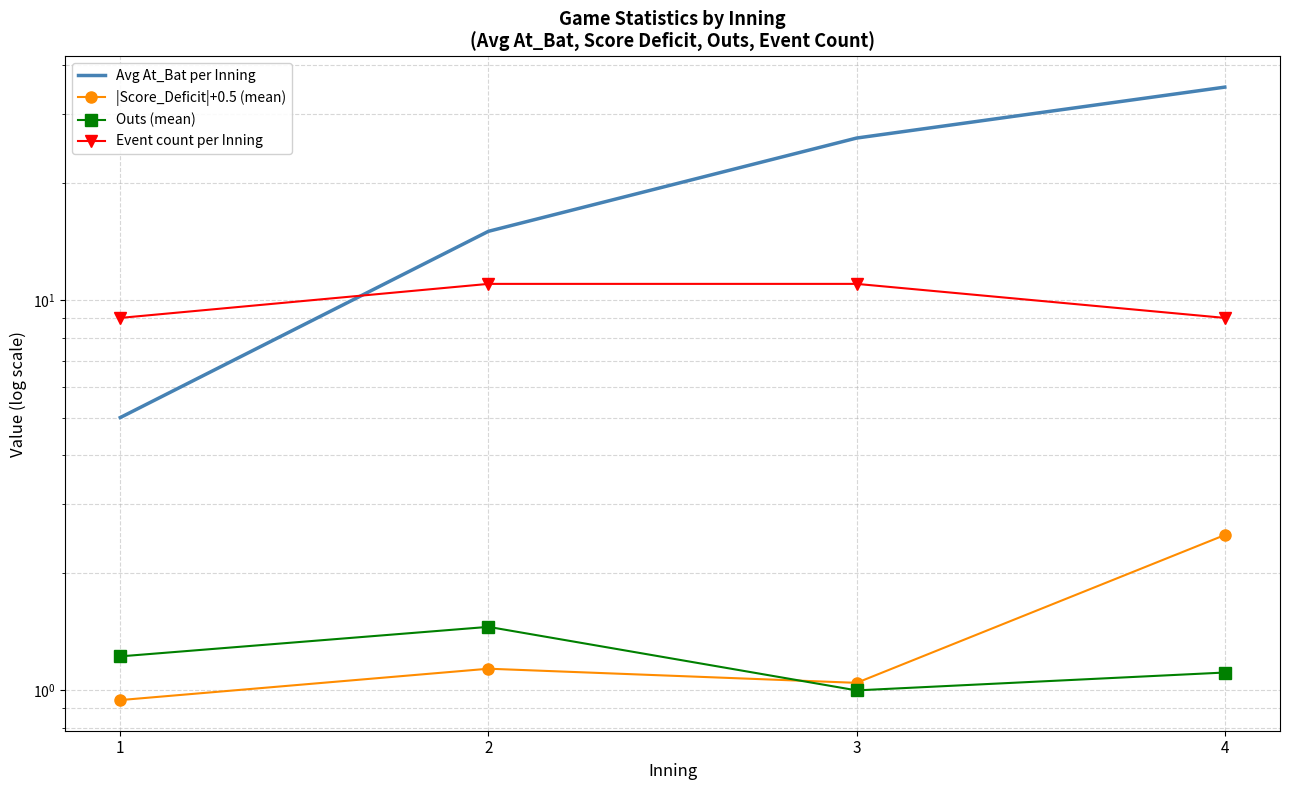

At which label does |Score_Deficit|+0.5 (mean) first exceed 1?

2